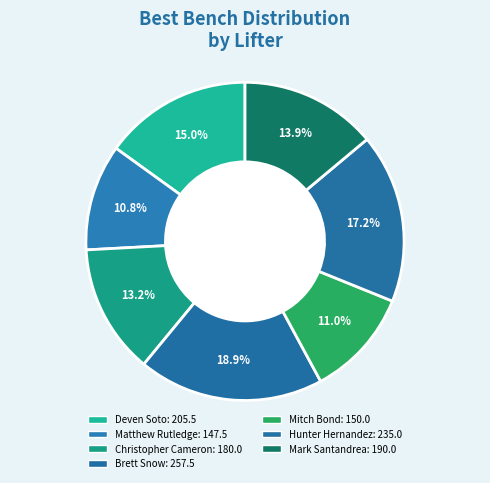

Count the number of slices in the pie.

7